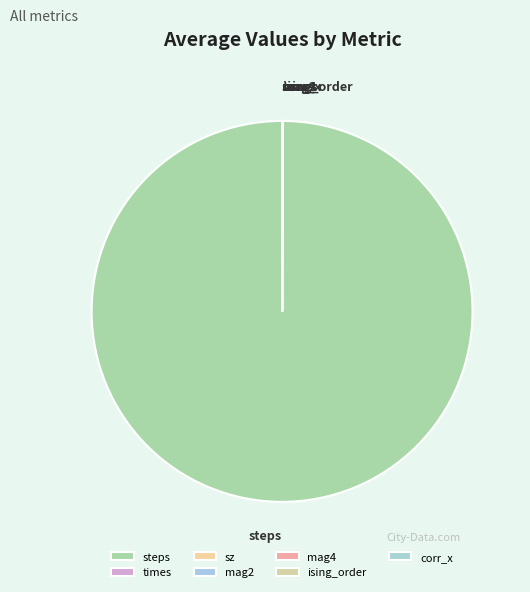

Which slice is the largest?

steps